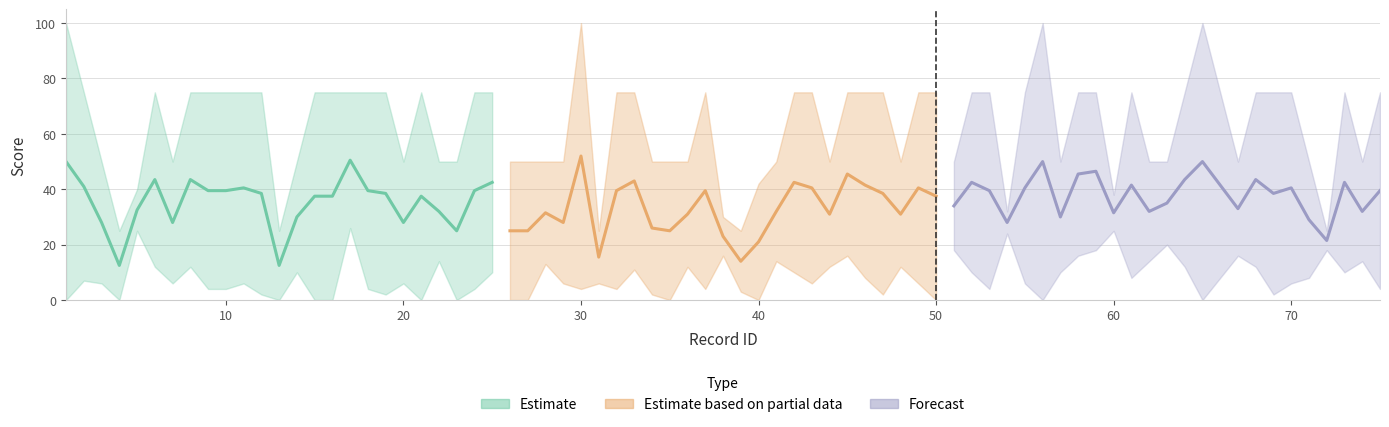

What are all the series names shown in the legend?

Estimate, Estimate based on partial data, Forecast